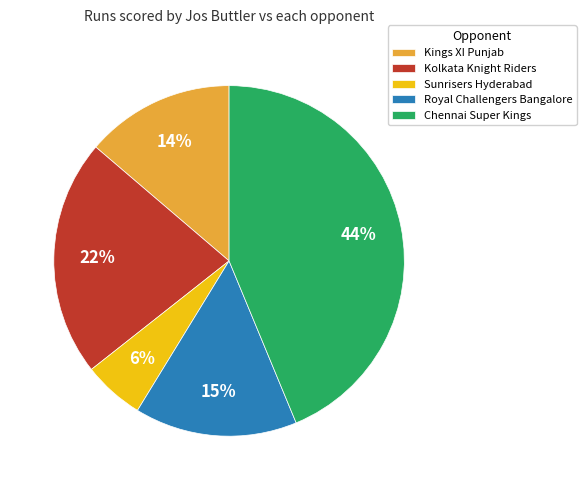

What is the ratio of the value at Royal Challengers Bangalore to the value at Kolkata Knight Riders?

0.7